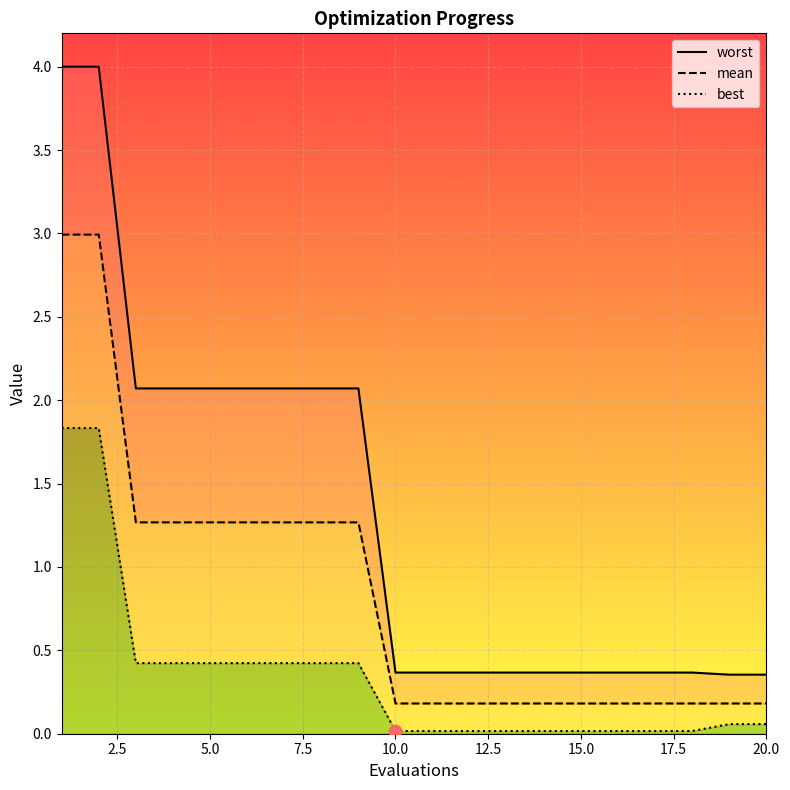

Is the value of worst at 14 greater than the value of mean at 15?

Yes